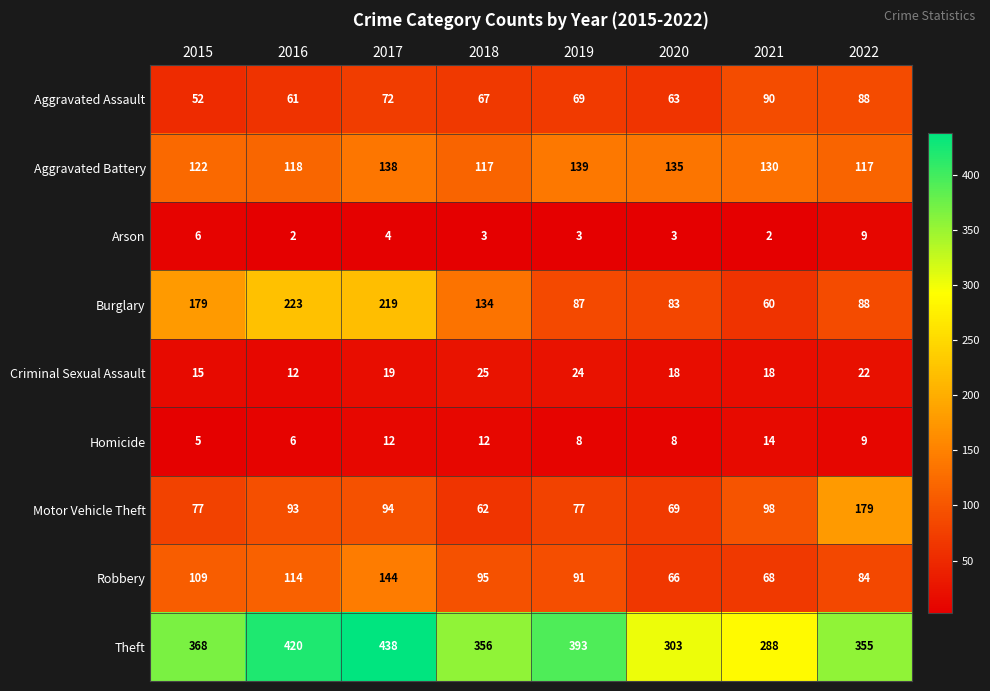

The Motor Vehicle Theft series shows 112 at 2019. True or false?

False